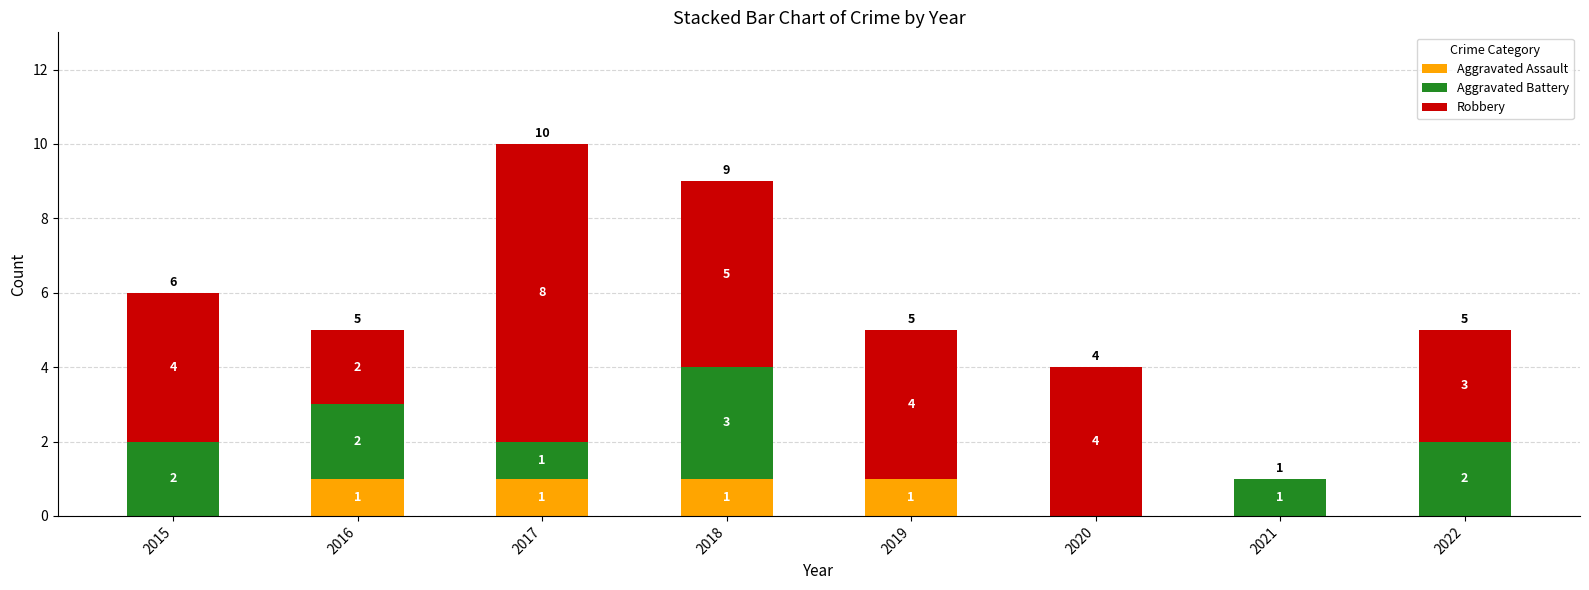

How many positive values does the Aggravated Assault series have?

4